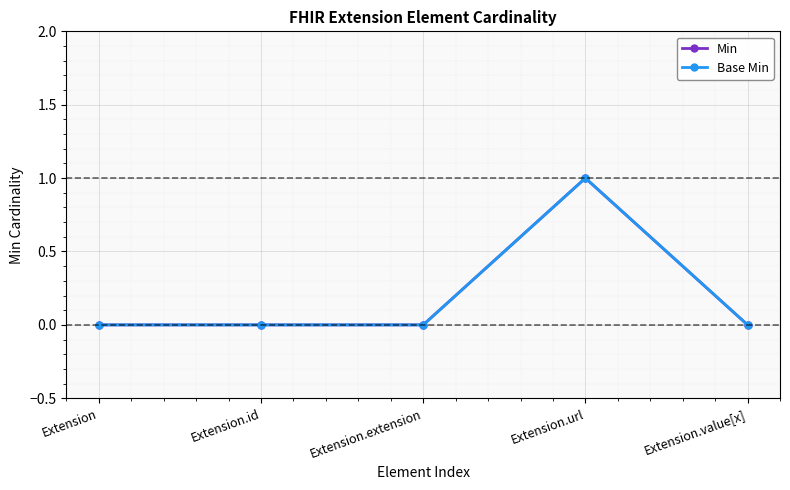

Does the chart have visible grid lines?

Yes